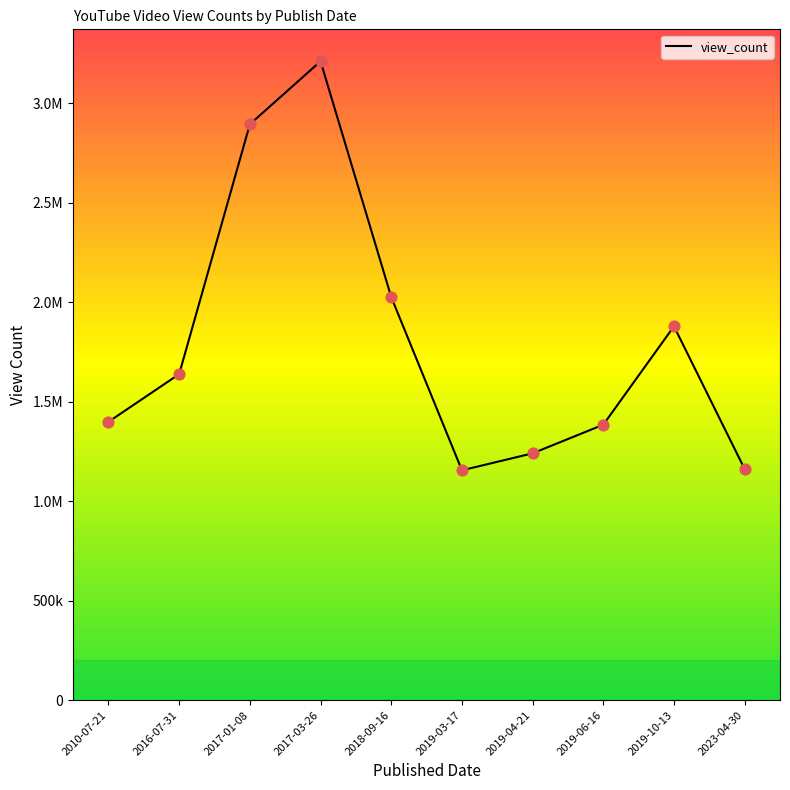

What is the change in value from 2017-01-08 to 2019-03-17?

-1739316